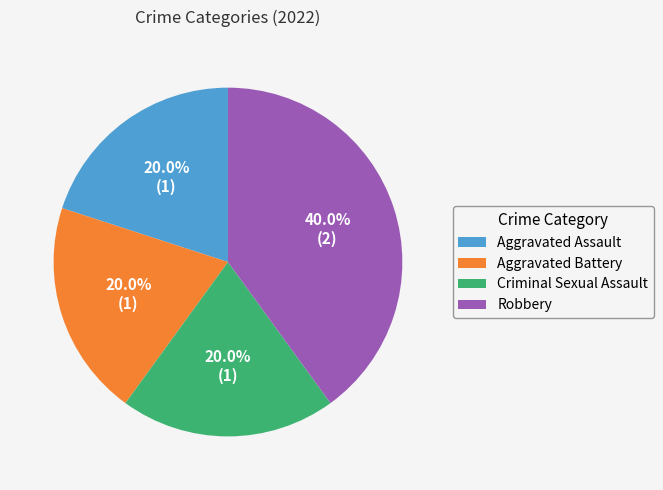

To the nearest percent, what portion does Criminal Sexual Assault represent?

20%